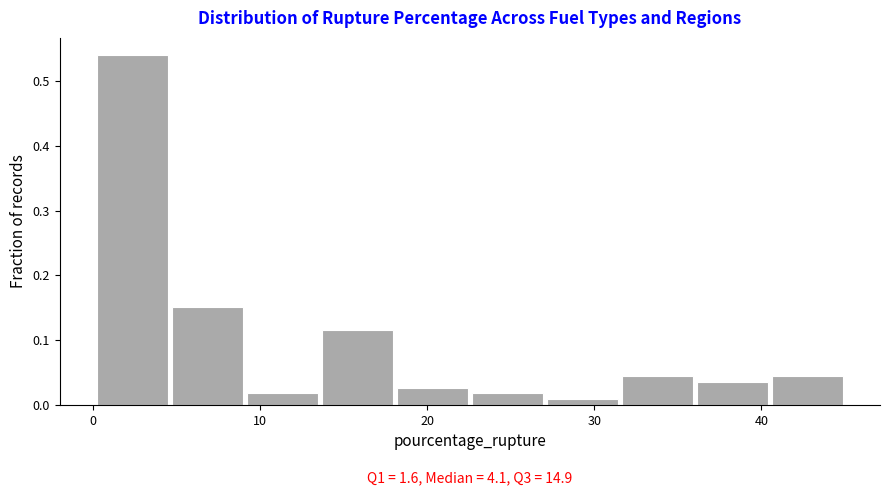

Which range on the x-axis has the tallest bar?

0 to 5